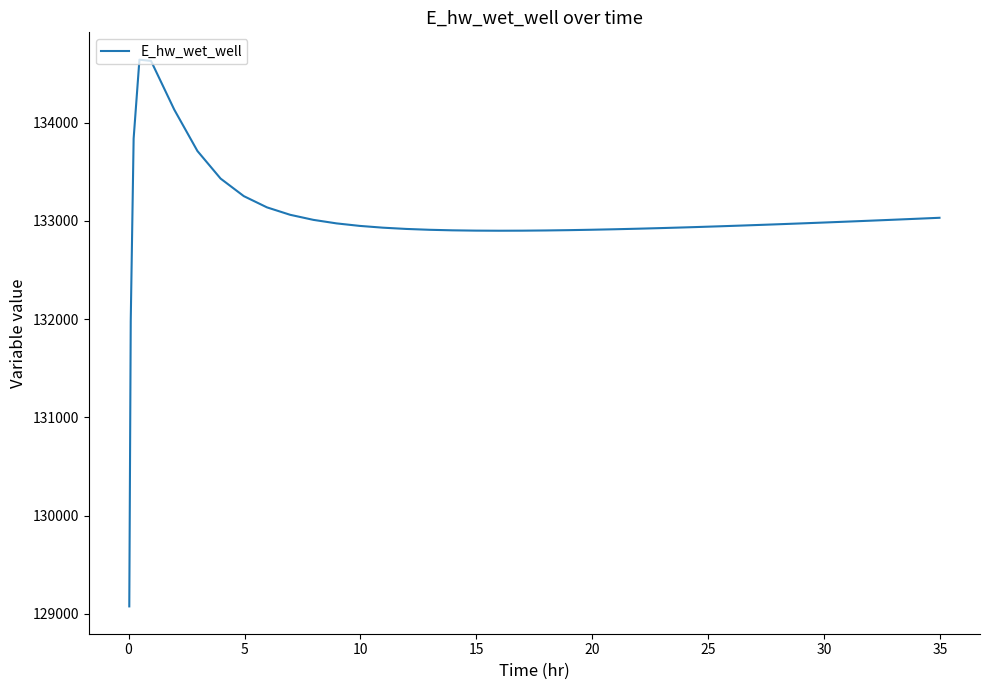

What is the maximum value shown in the chart?

134640.6